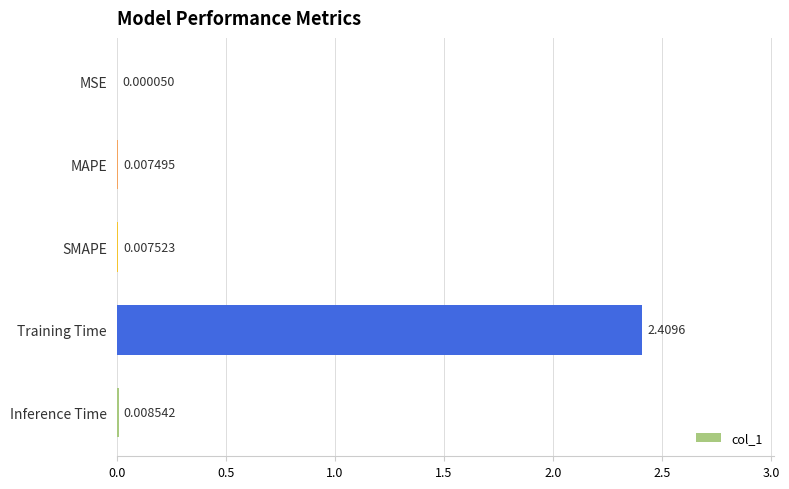

Which label corresponds to the largest value in the chart?

Training Time